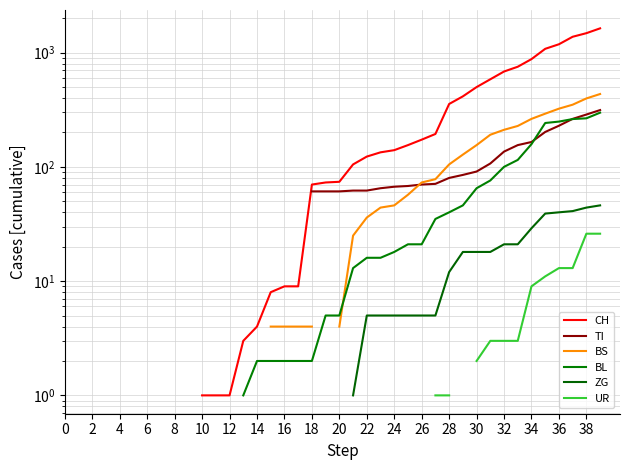

What is the label of the 11th point from the left?

10